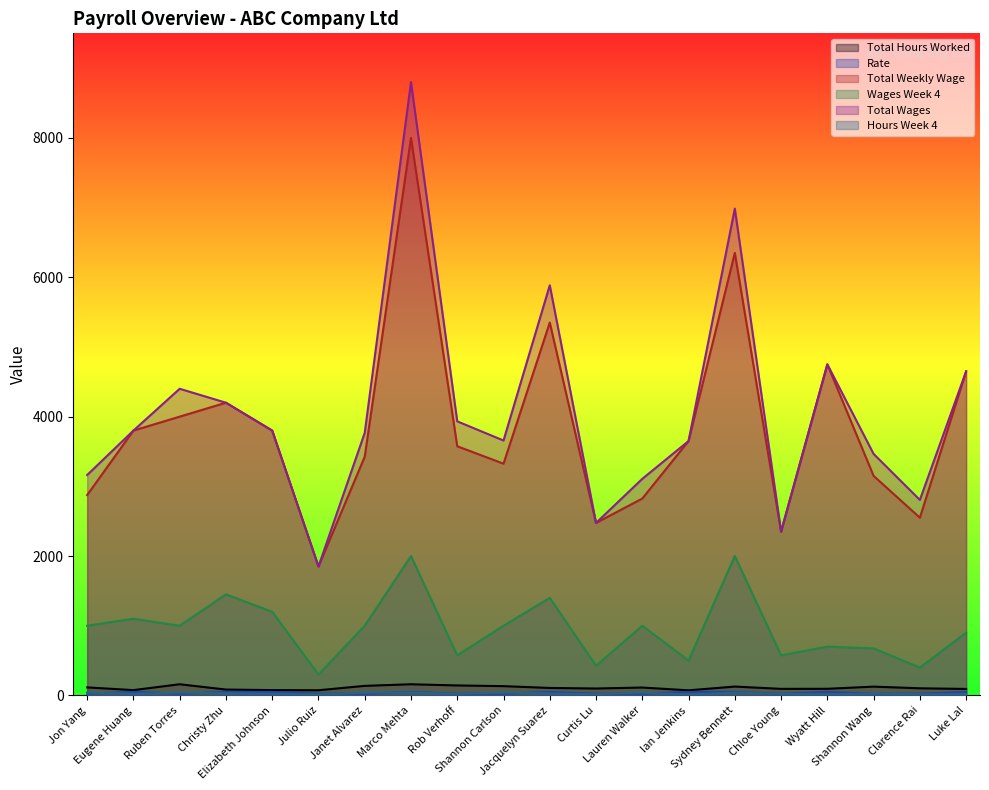

What is the difference between the second highest and minimum values in the Hours Week 4 series?

30.0